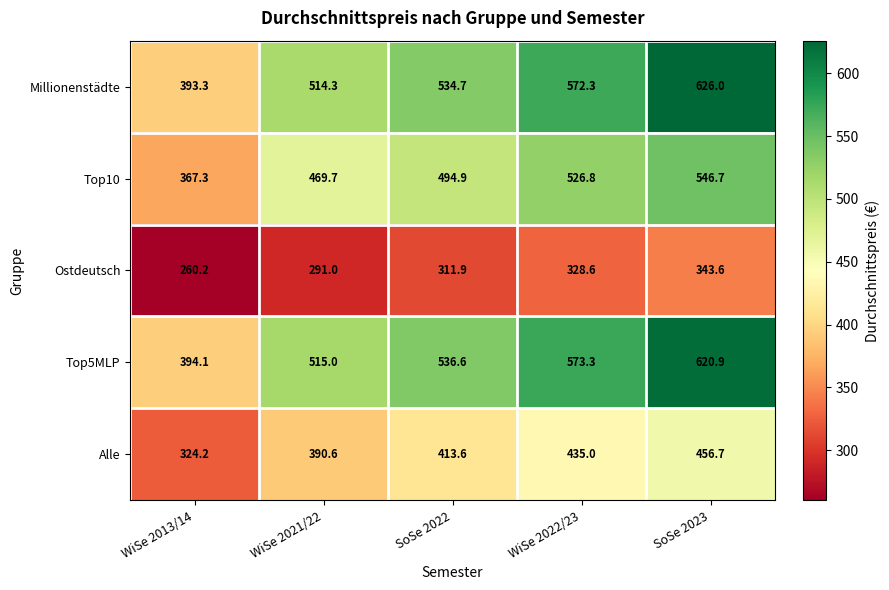

What is the difference between the maximum and minimum values in the Top5MLP series?

226.8